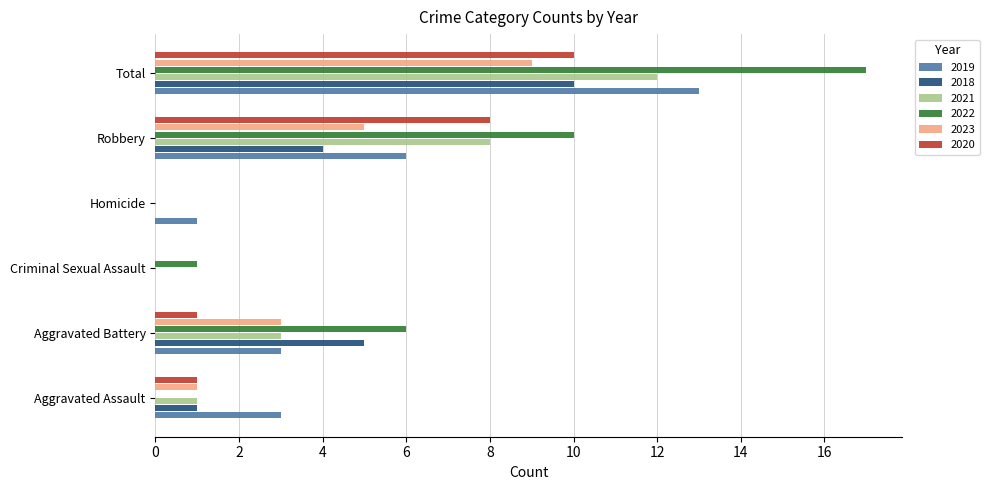

What is the sum of the 2023 values at Total and Aggravated Assault?

10